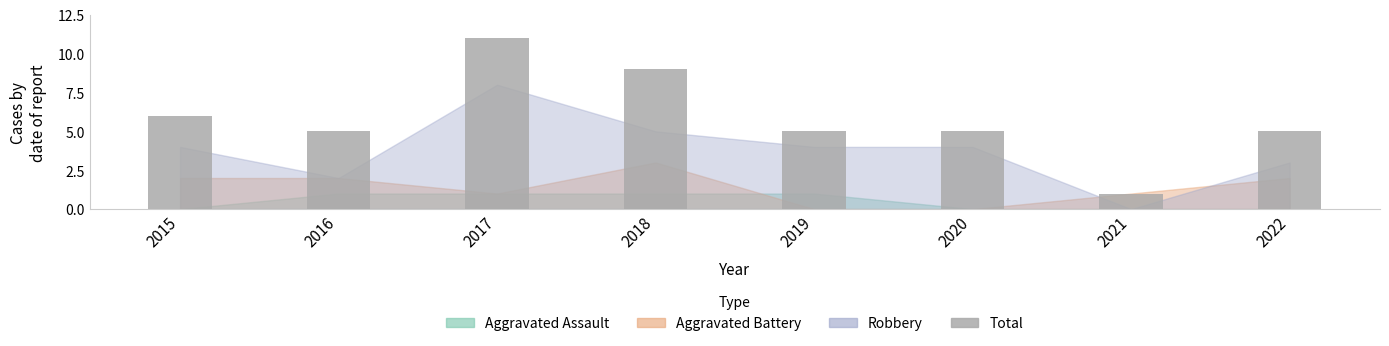

Is it true that the value at 2022 is 5?

True